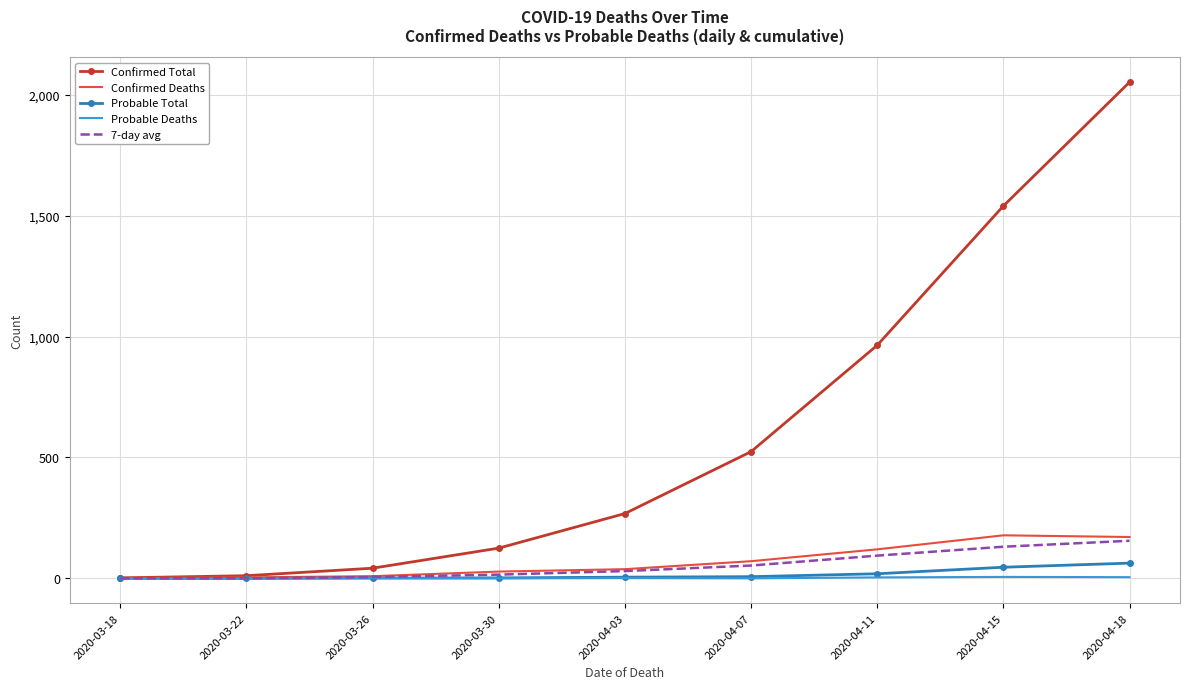

What position from the left is 2020-04-11?

7